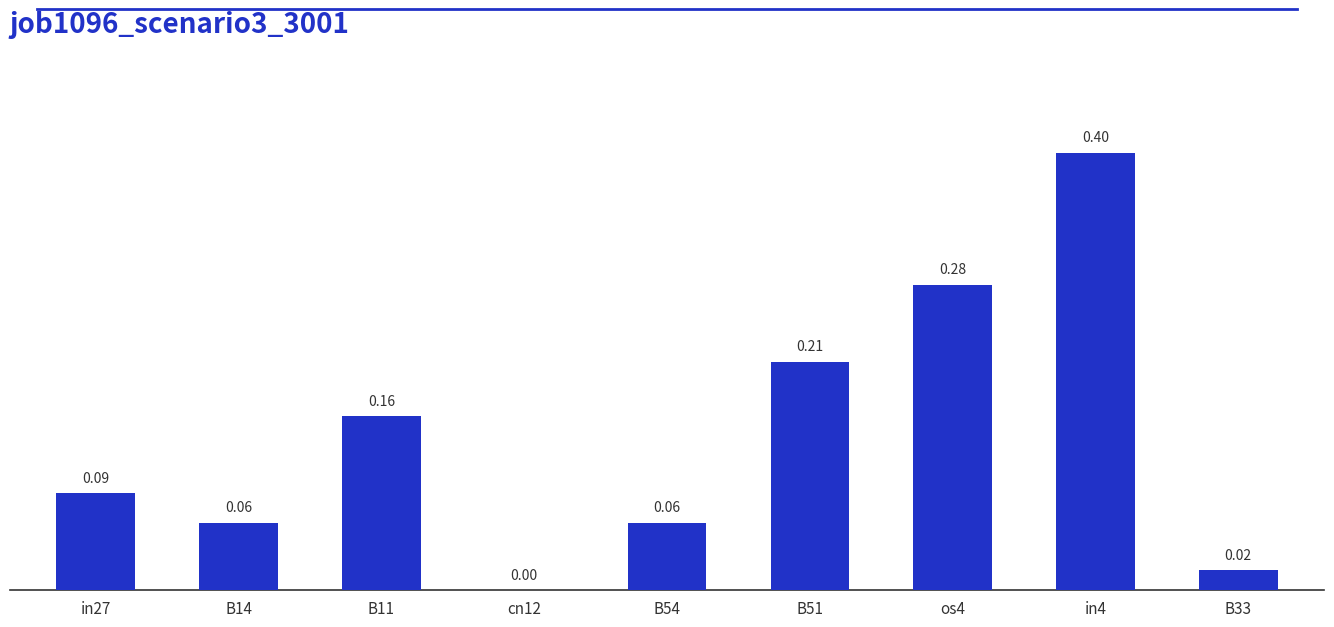

What is the change in value from os4 to in4?

+0.1